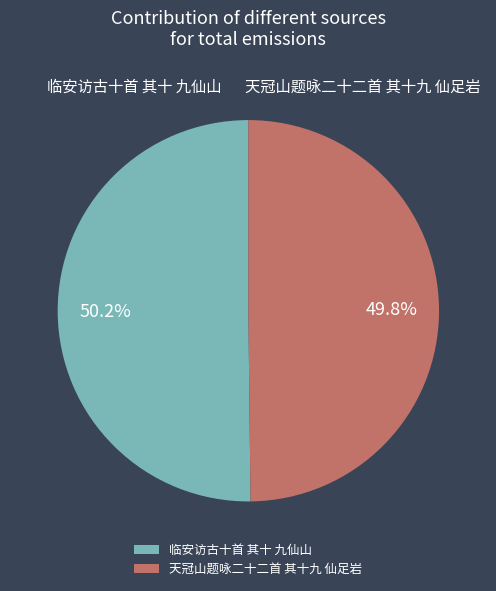

Is there a majority slice in this chart?

Yes